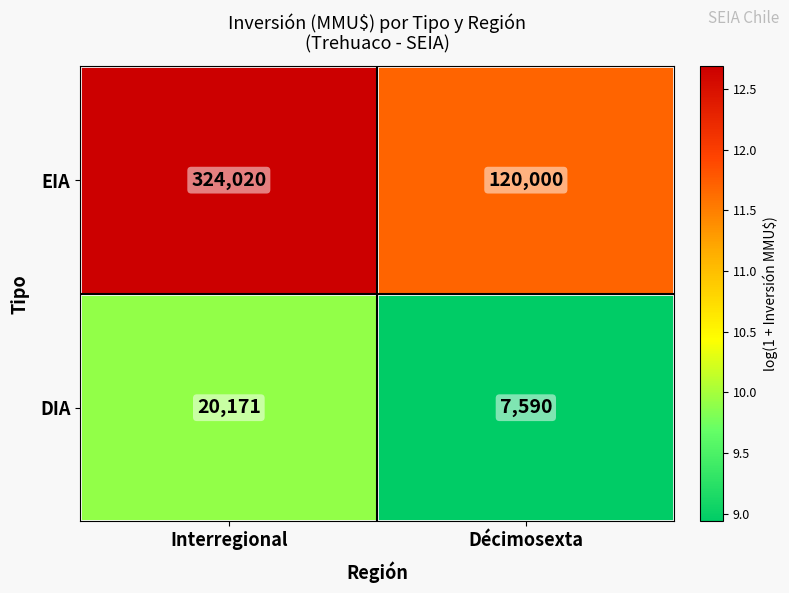

What is the sum of all EIA values?

444020